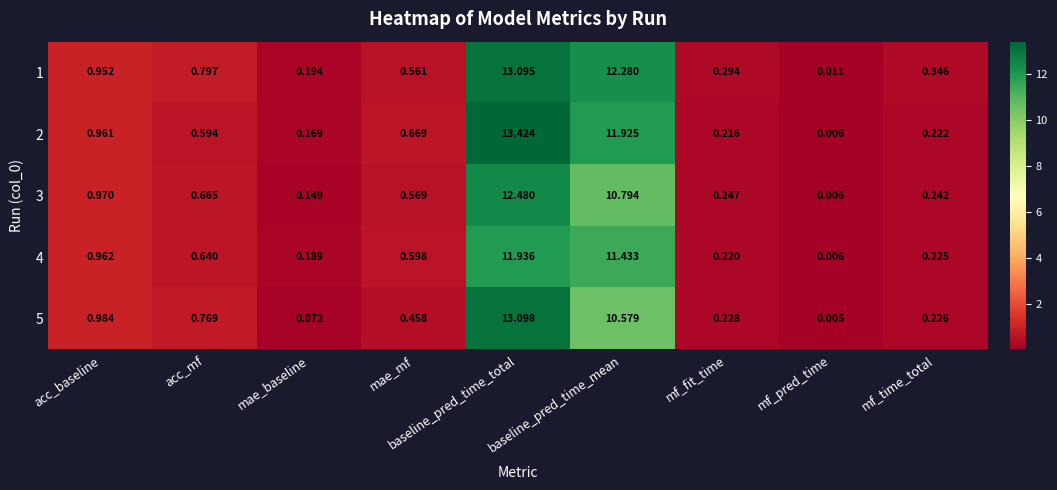

Is the value of 4 at acc_baseline greater than the value of 5 at acc_mf?

Yes